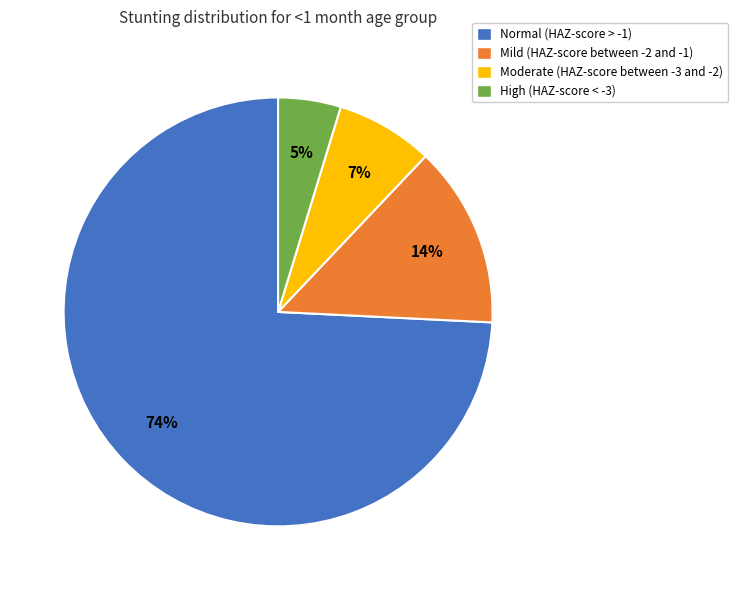

What is the smallest slice in the pie chart?

High (HAZ-score < -3)